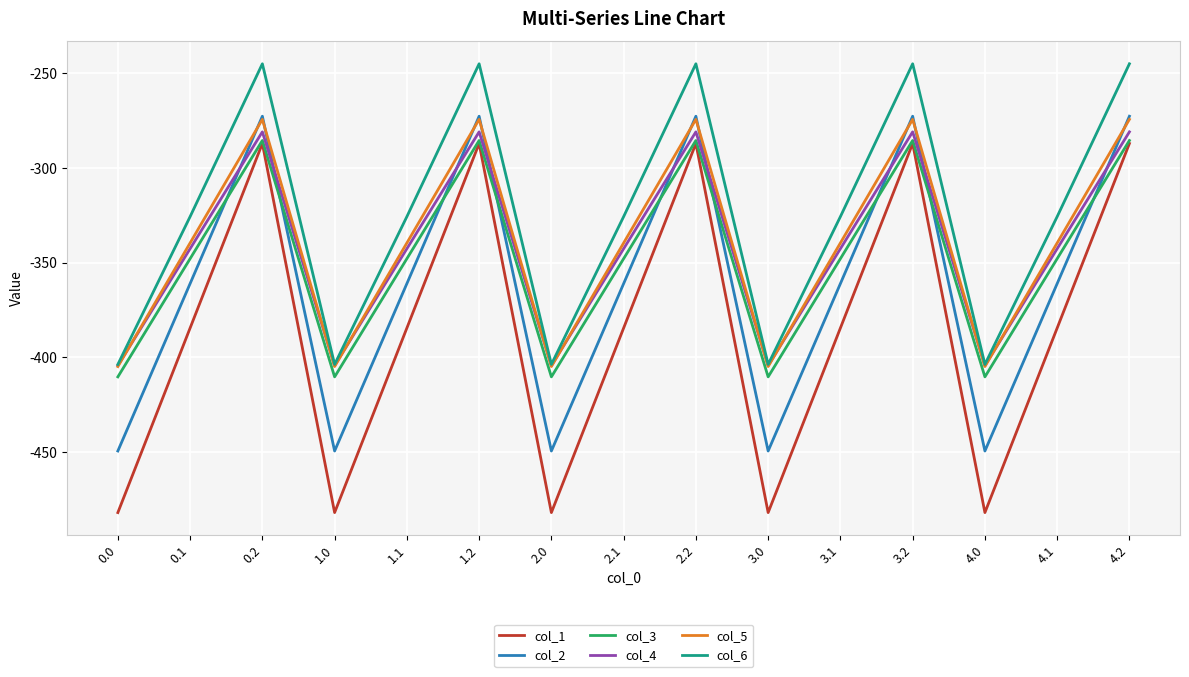

Which series has the largest range (max minus min)?

col_1